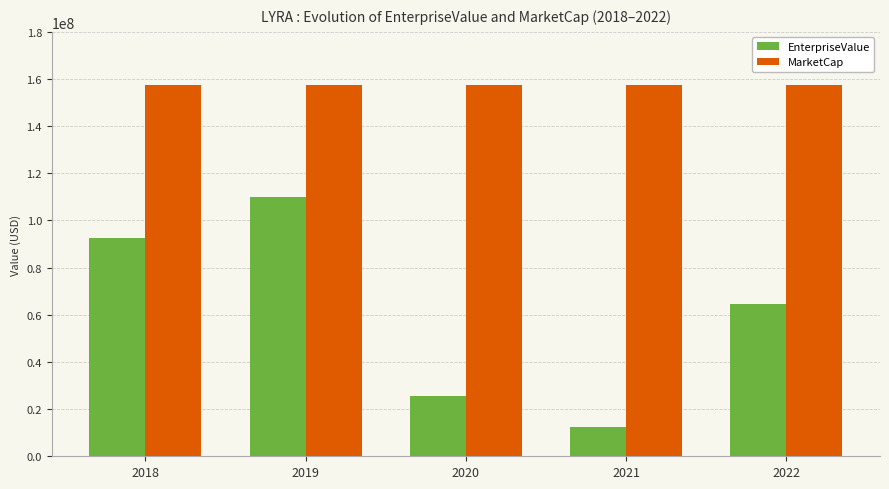

Which label corresponds to the smallest value in the chart?

2021